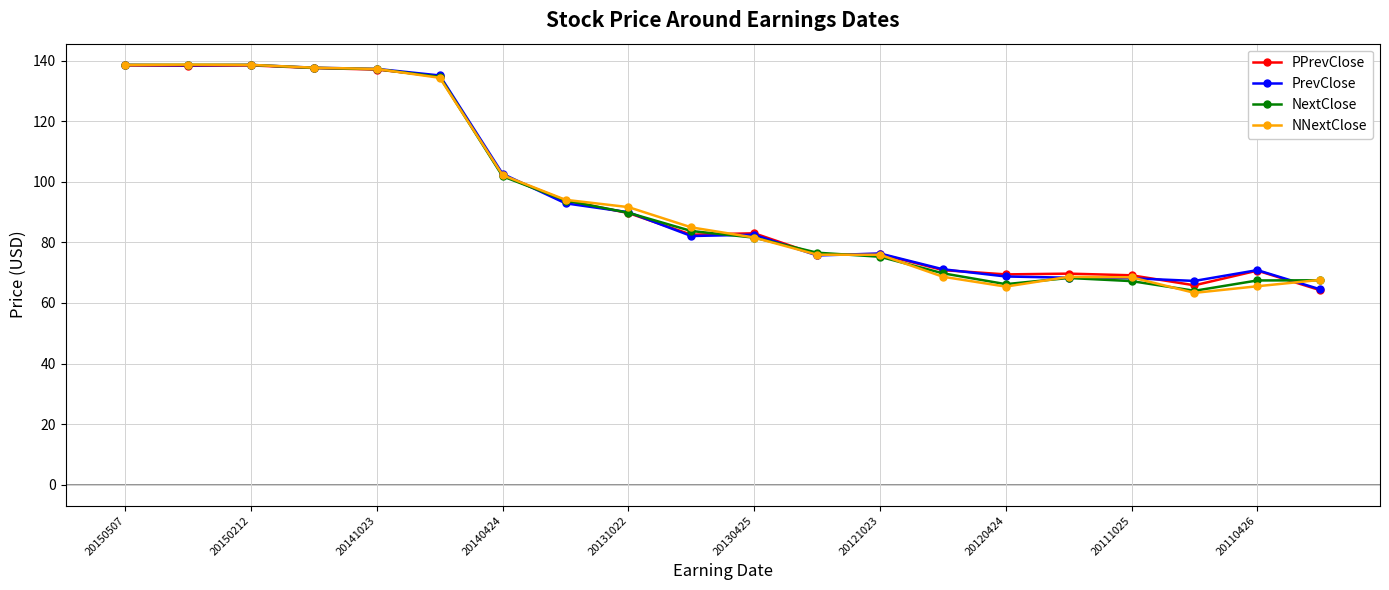

What is the minimum value for PrevClose?

64.5